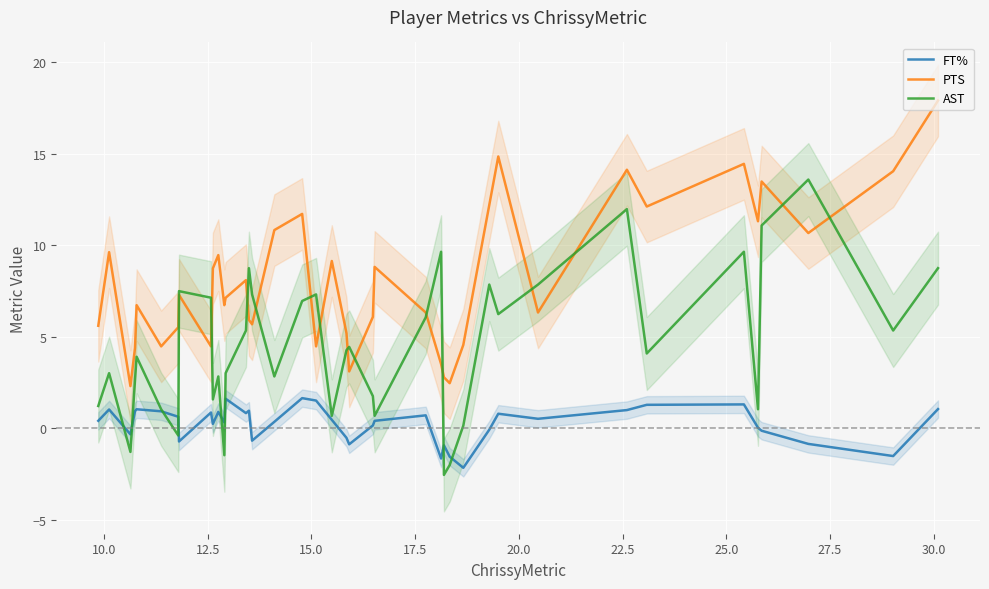

The value of FT% at 23 is 0.7. True or false?

False